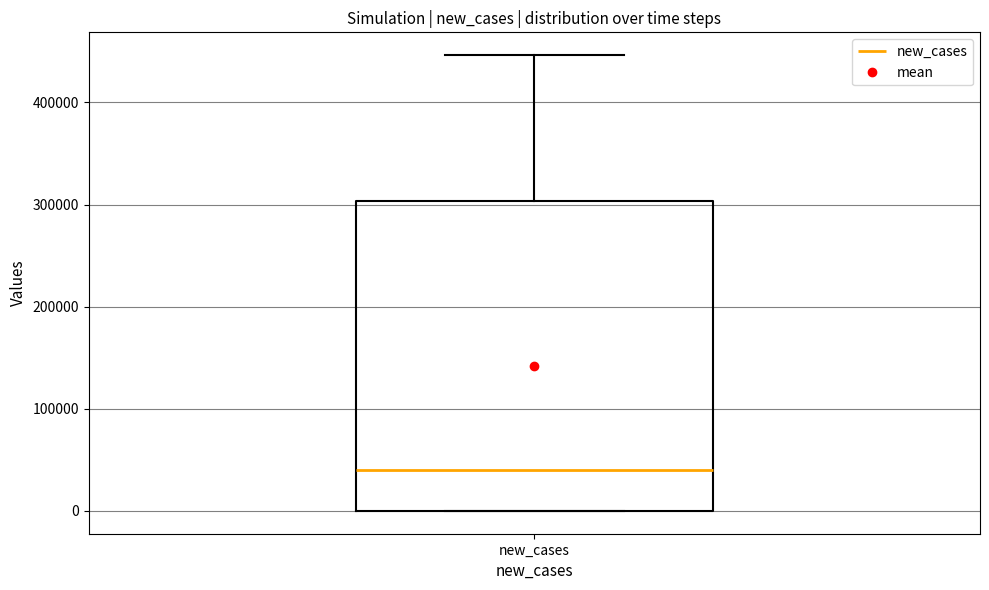

Transcribe this box plot: give where the median line is, the range the box spans, and where the two whiskers end, as read against the y-axis. The values are not printed on the chart, so give them approximately, as read against the axis.

median 40000, box 0 to 300000, whiskers 0 to 450000